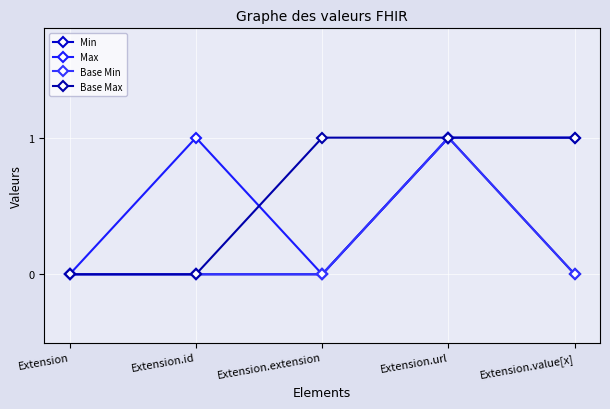

What is the label of the 2nd point from the right?

Extension.url